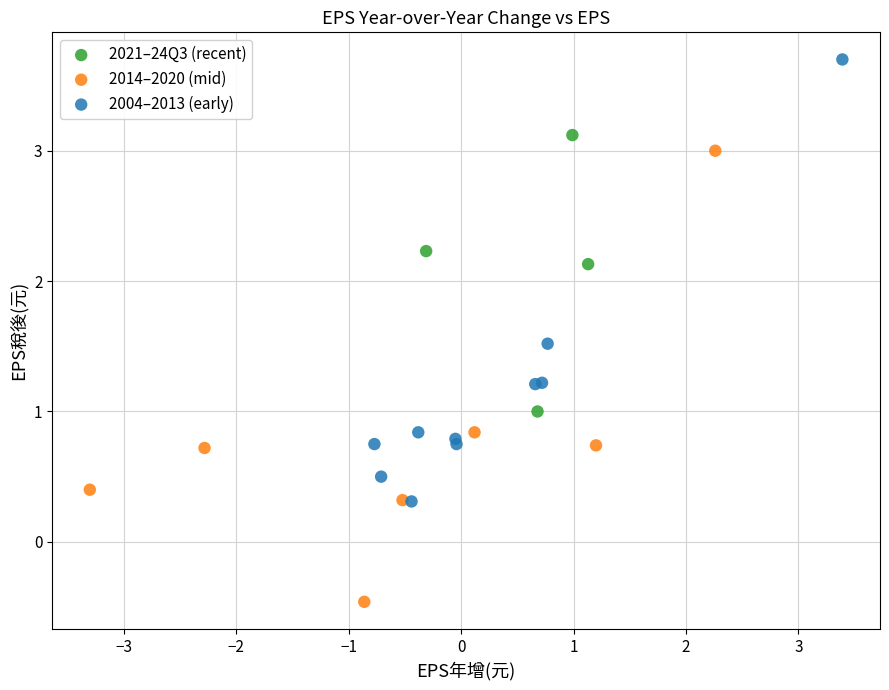

What are all the series names shown in the legend?

2021–24Q3 (recent), 2014–2020 (mid), 2004–2013 (early)